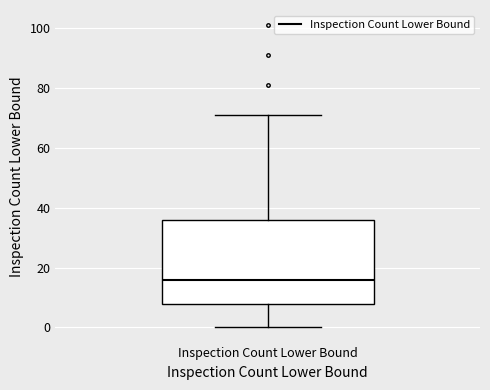

Where does the median line of the box for Inspection Count Lower Bound sit on the y-axis? The values are not printed on the chart, so give them approximately, as read against the axis.

16